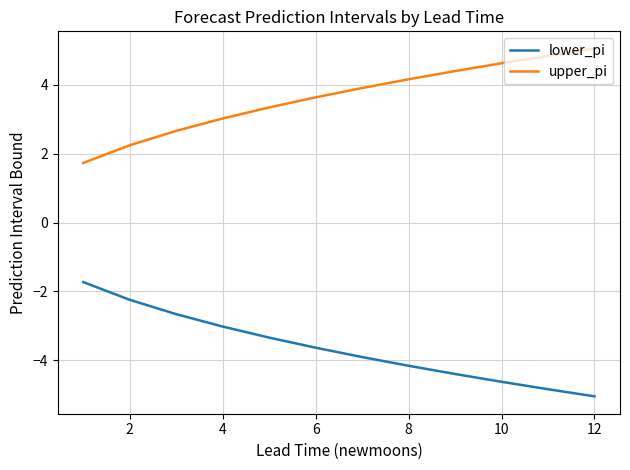

Rank the series by their average value, from lowest to highest.

lower_pi, upper_pi